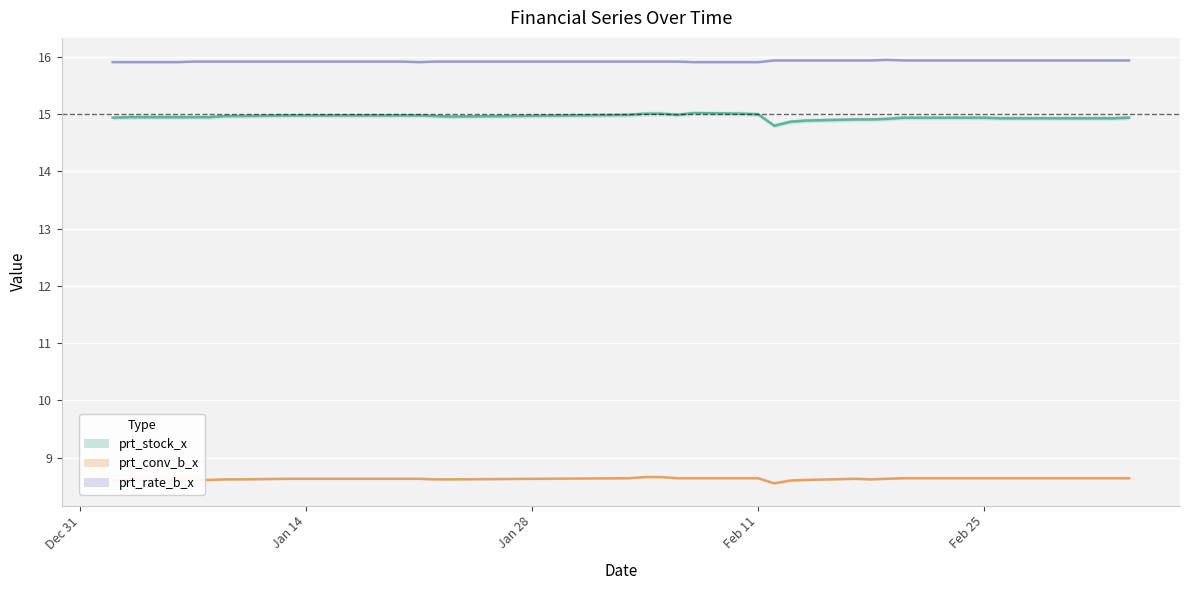

What is the spread (max minus min) of values at 2020-02-12?

7.4